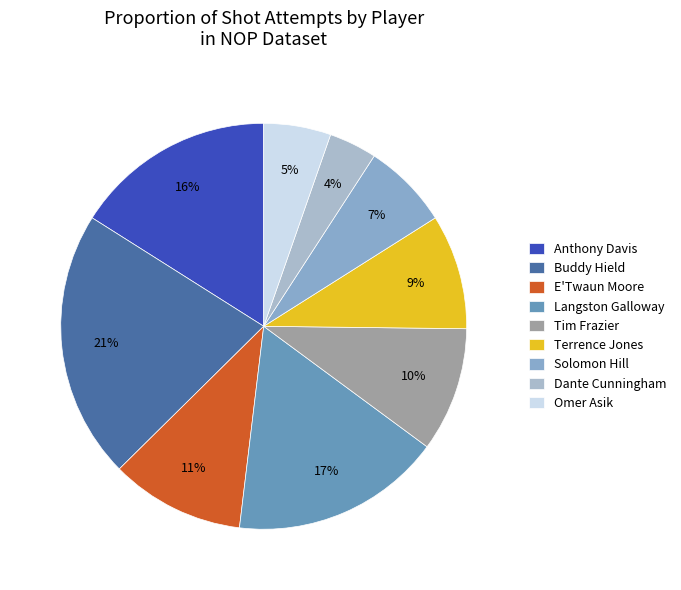

Rank the categories by value from lowest to highest.

Dante Cunningham, Omer Asik, Solomon Hill, Terrence Jones, Tim Frazier, E'Twaun Moore, Anthony Davis, Langston Galloway, Buddy Hield